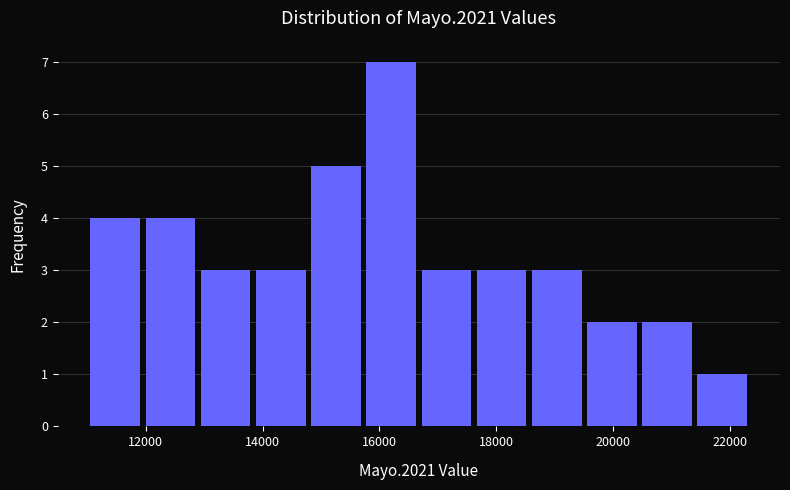

Over which range of the x-axis is the bar tallest?

15800 to 16600